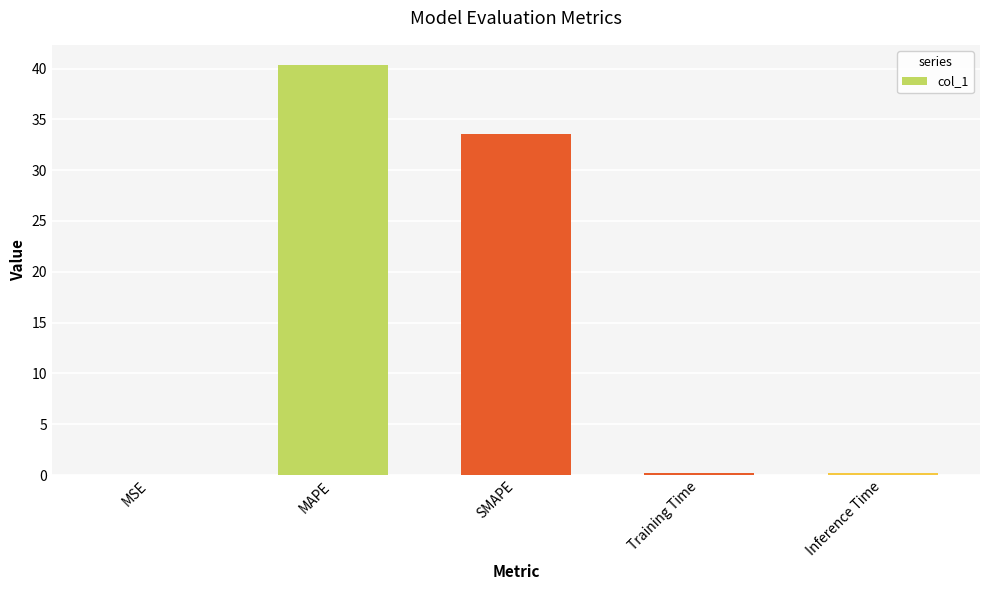

Which label corresponds to the largest value in the chart?

MAPE